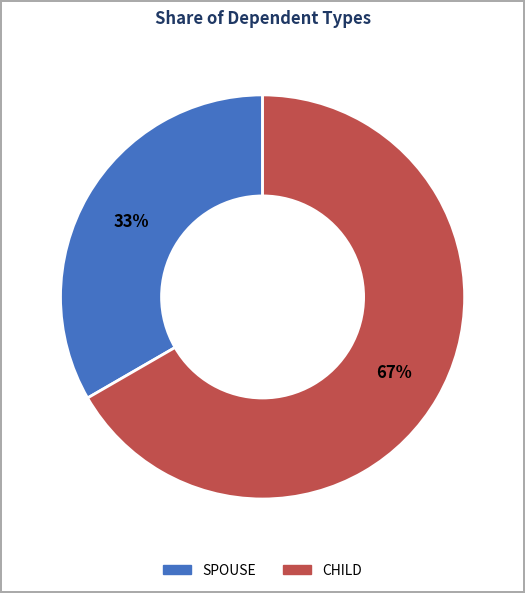

Does SPOUSE represent more than half of the total?

No